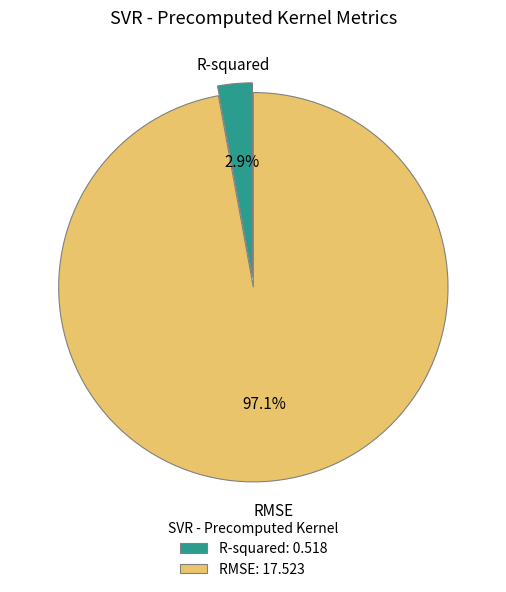

True or false: R-squared accounts for 10% of the total.

False